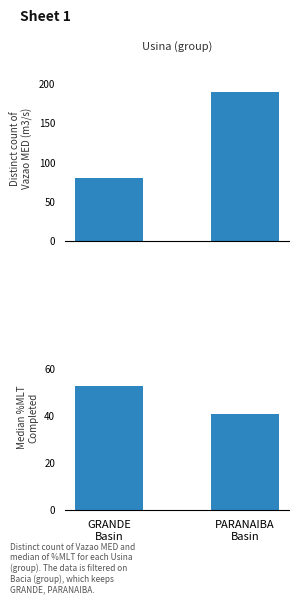

How many bars are there in total?

4